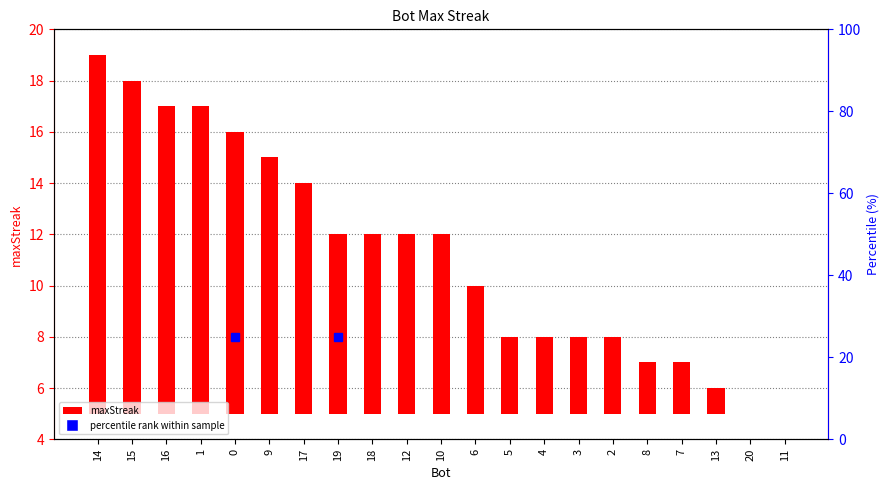

True or false: the data shows 3 at 7.

False